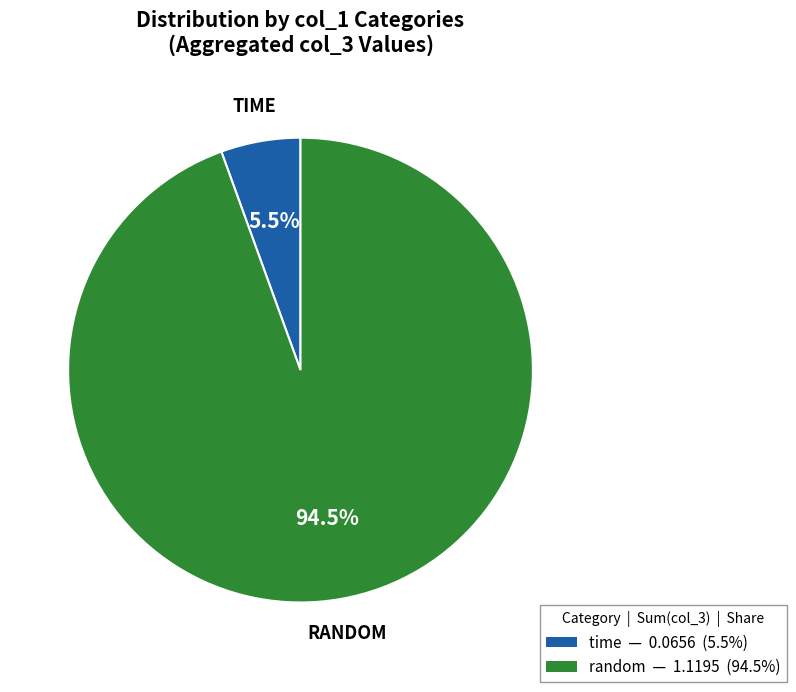

Is there any slice that represents more than half of the pie?

Yes